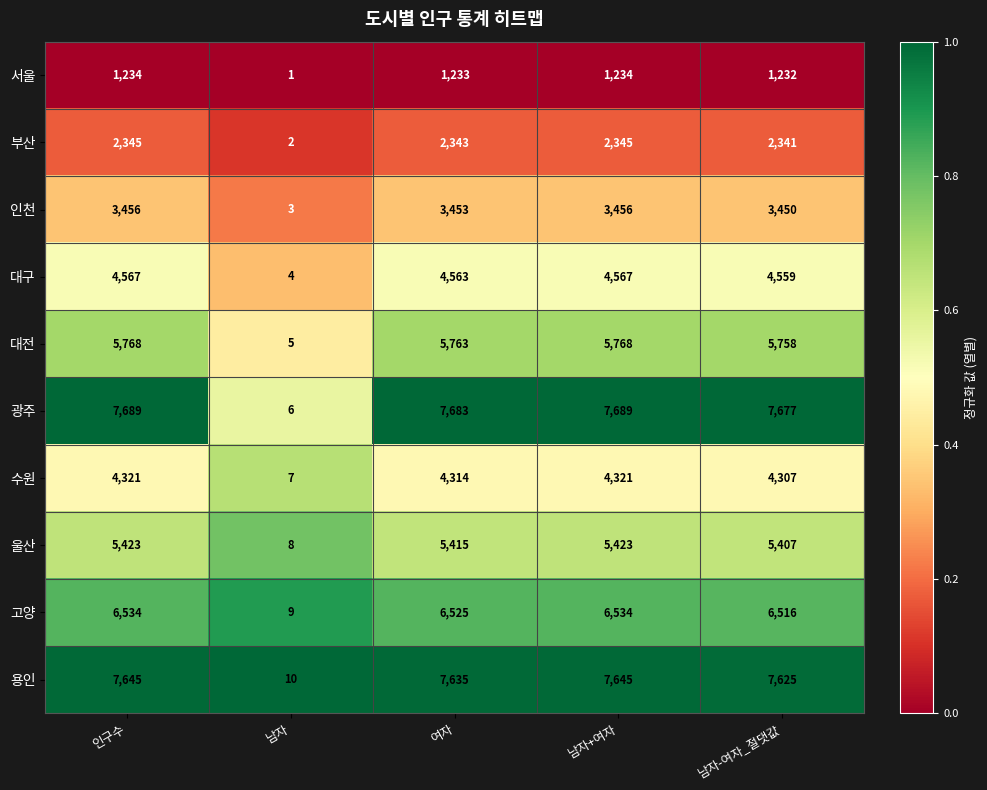

Which series has the largest total across all categories?

광주